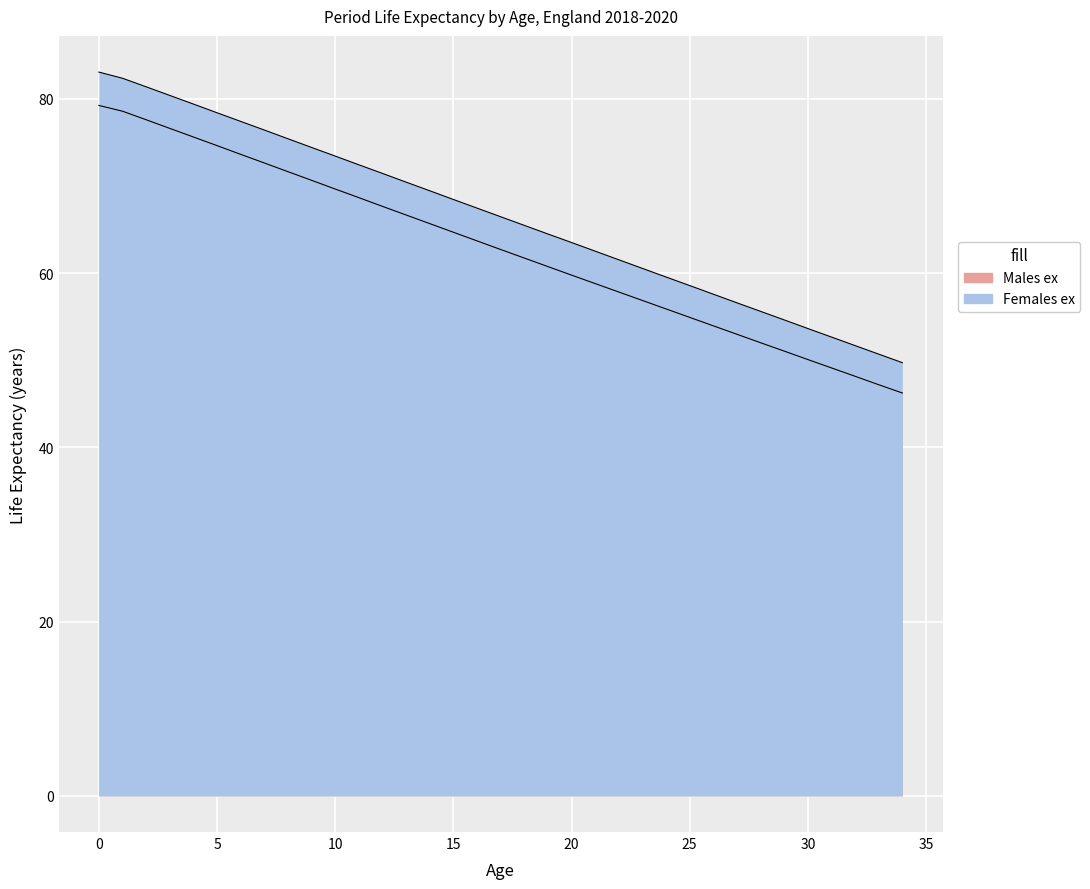

Which series has the widest spread of values?

Females ex